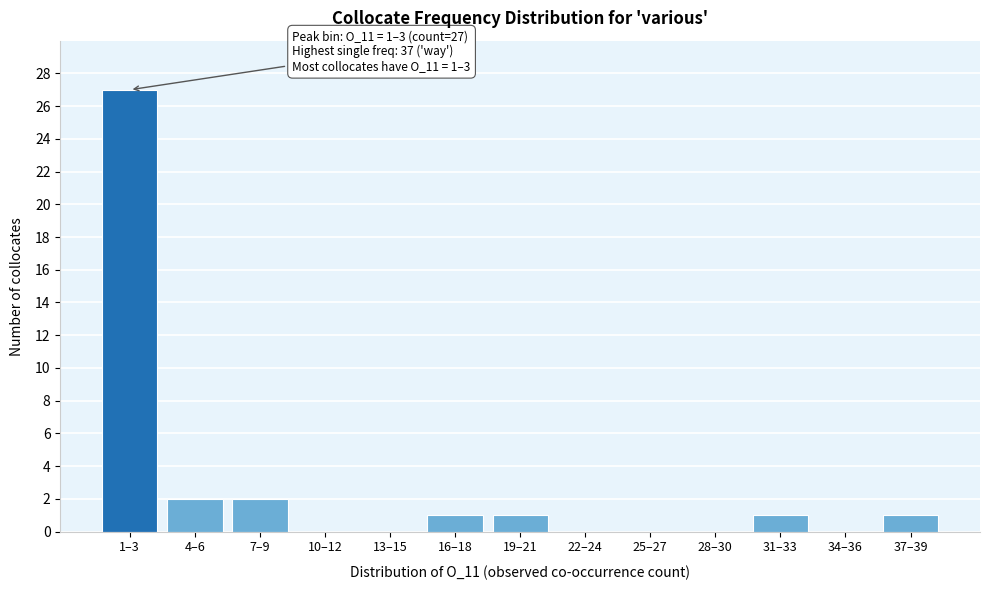

Reading left to right, what are all the values shown in this chart?

1–3=27	4–6=2	7–9=2	10–12=0	13–15=0	16–18=1	19–21=1	22–24=0	25–27=0	28–30=0	31–33=1	34–36=0	37–39=1